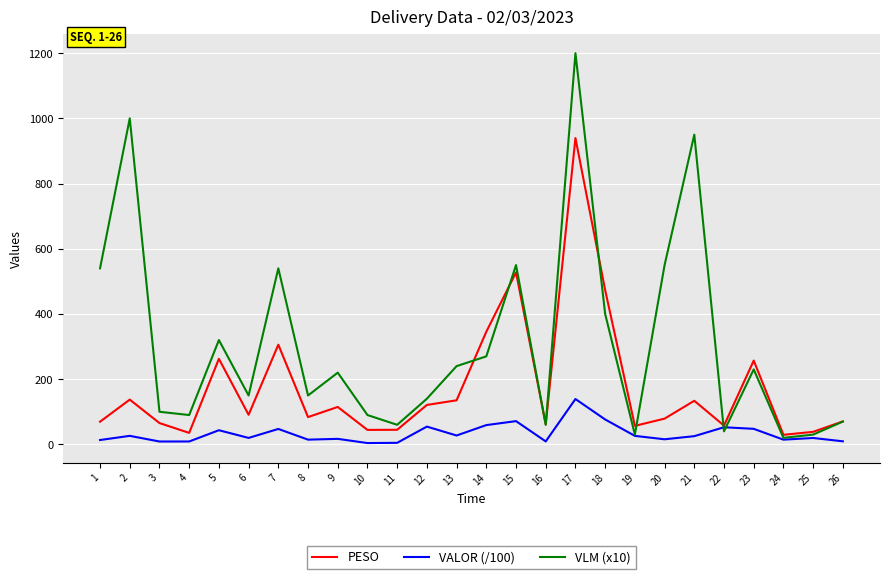

What is the minimum value for PESO?

29.4